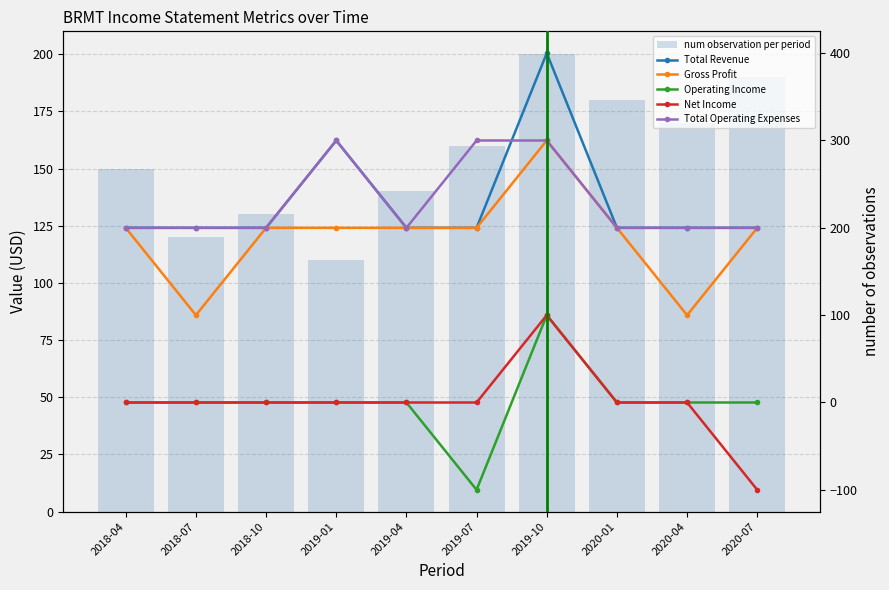

List the series in order of their peak value, highest first.

Total Revenue, Gross Profit, Total Operating Expenses, num observation per period, Operating Income, Net Income